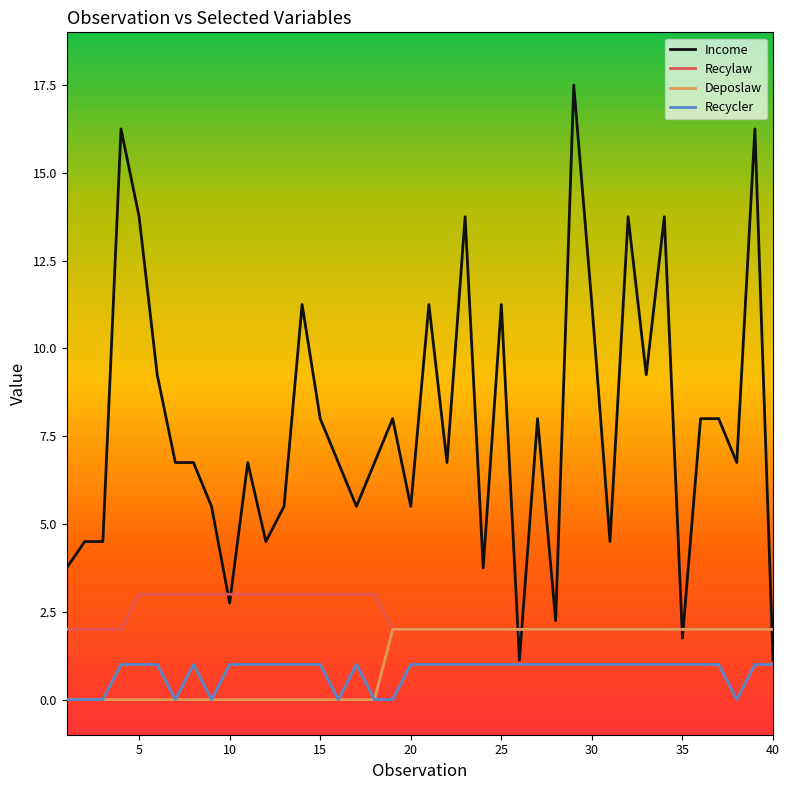

List the series in order of their peak value, lowest first.

Recycler, Deposlaw, Recylaw, Income